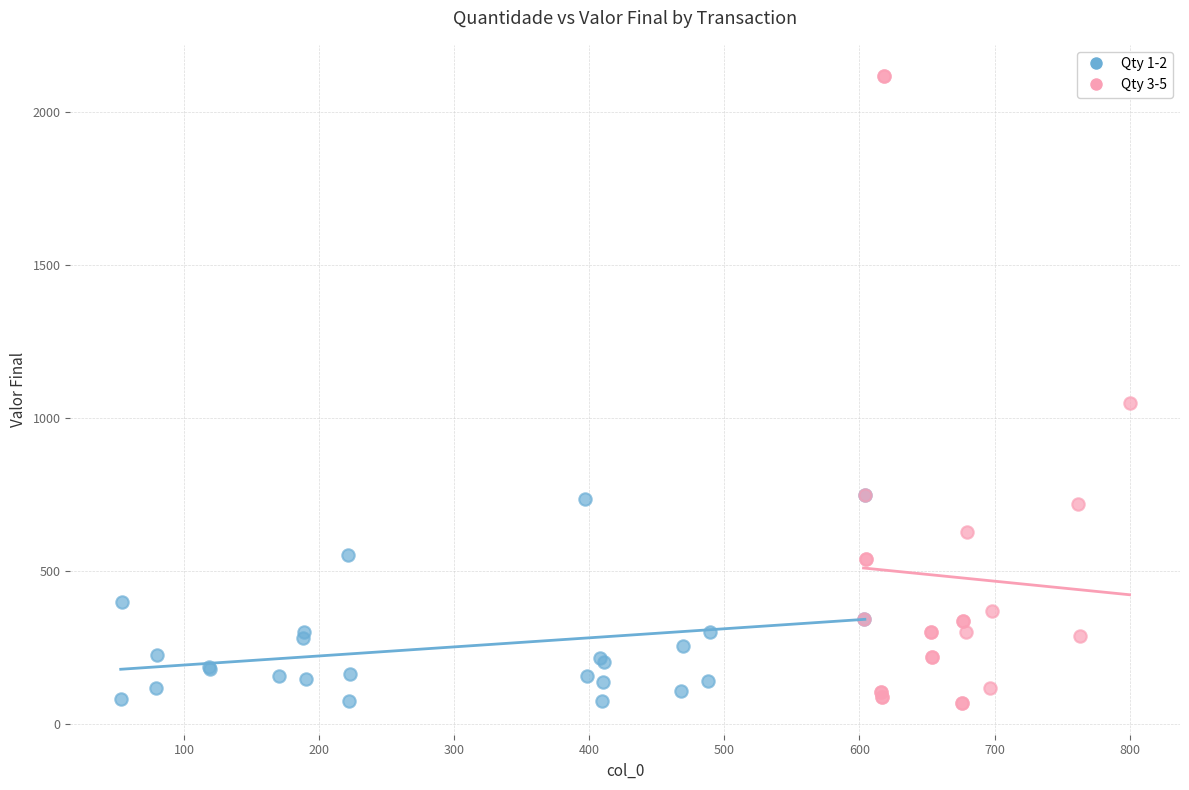

Which series contains the highest Y value?

Qty 3-5